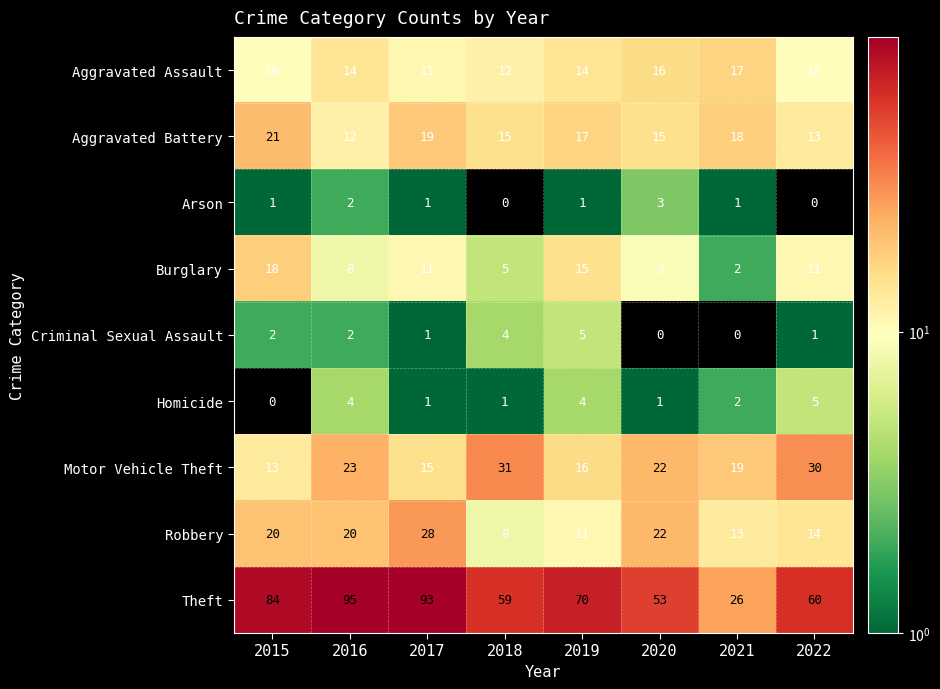

Where is Motor Vehicle Theft nearest to the value 22?

2020